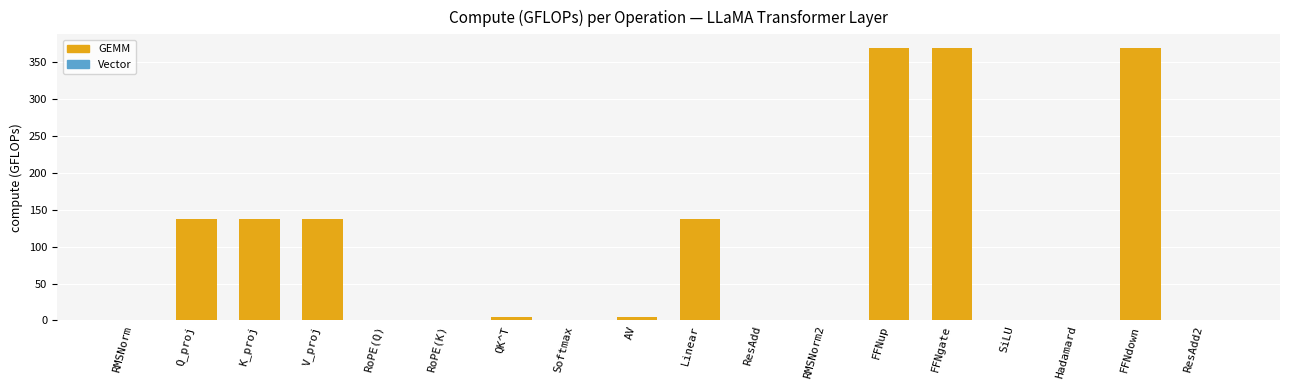

The GEMM series shows 2.8 at AV. True or false?

False